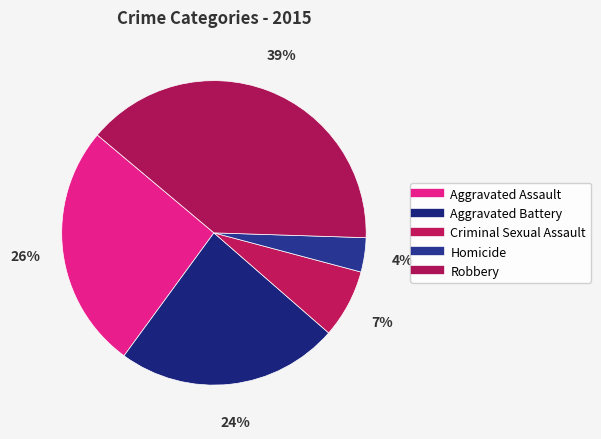

To the nearest percent, what portion does Robbery represent?

39%